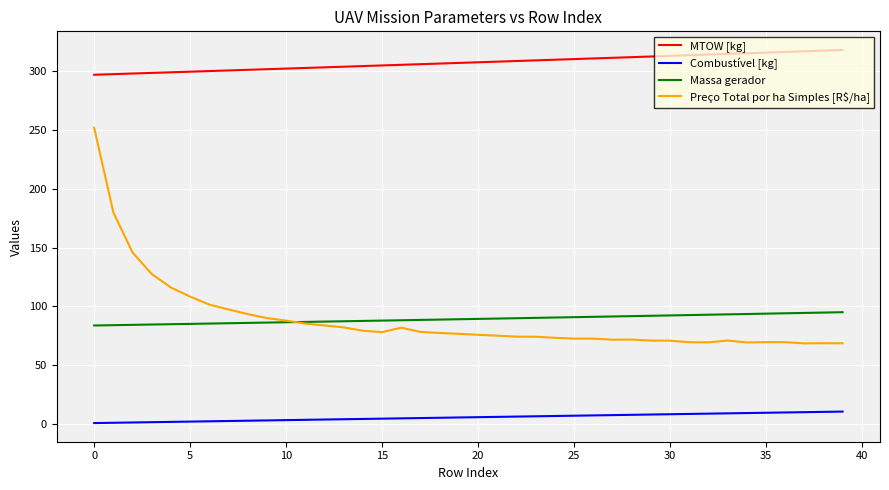

Which series has the widest spread of values?

Preço Total por ha Simples [R$/ha]